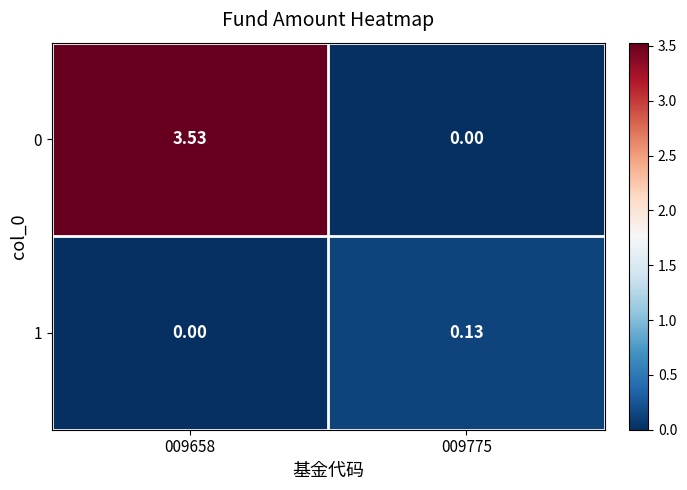

Is the value of 1 at 009775 greater than the value of 0 at 009775?

Yes